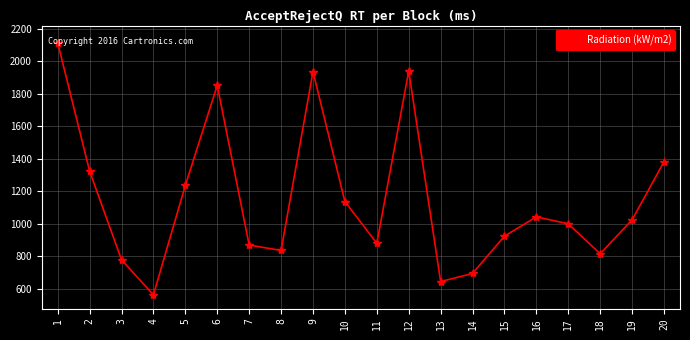

Where is the data nearest to the value 1338?

2